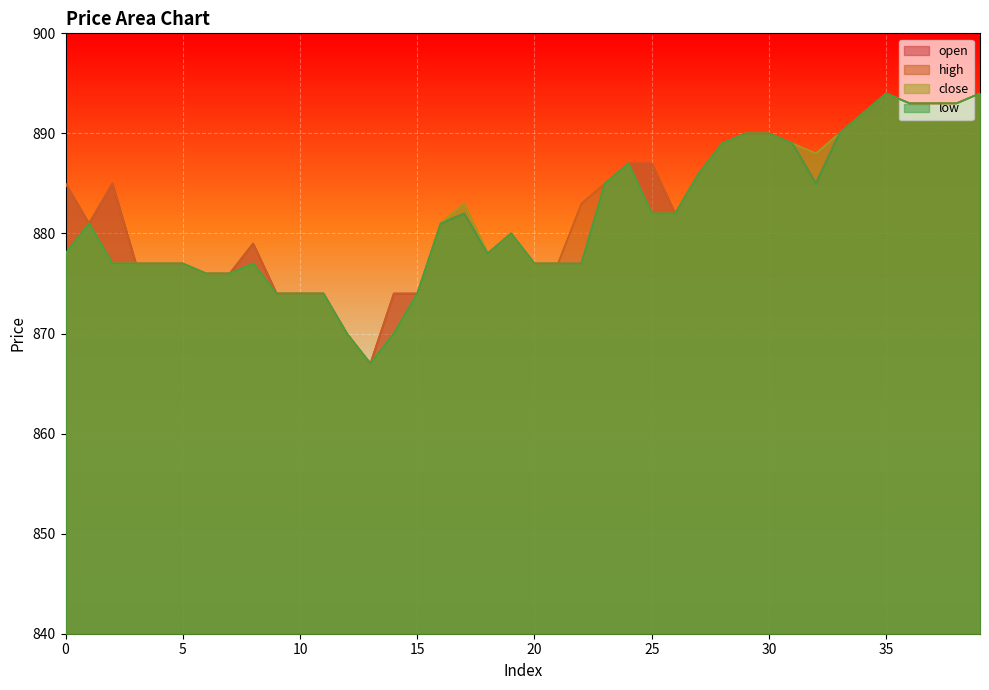

What is the greatest value displayed?

894